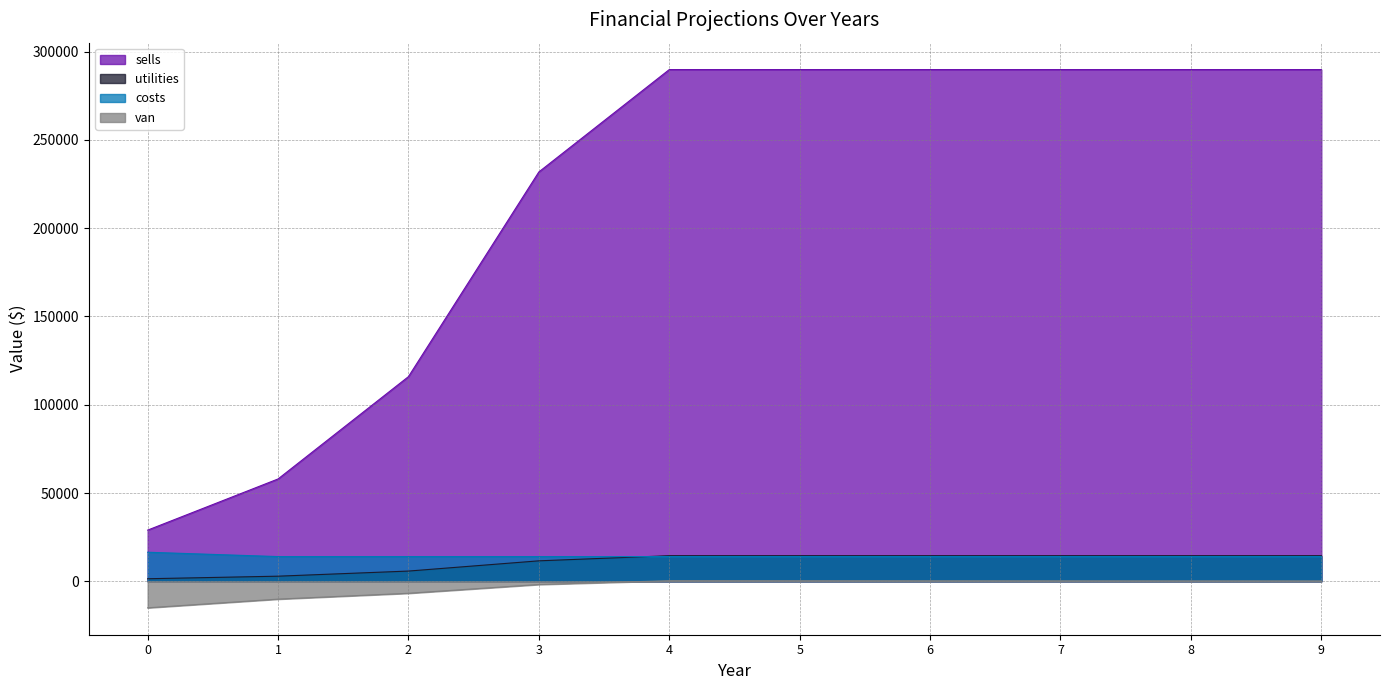

Which series has the largest total across all categories?

sells